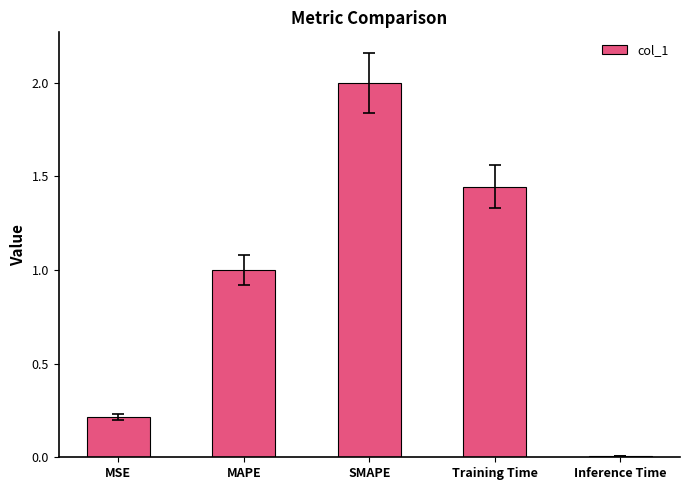

Rank the categories by value from highest to lowest.

SMAPE, Training Time, MAPE, MSE, Inference Time